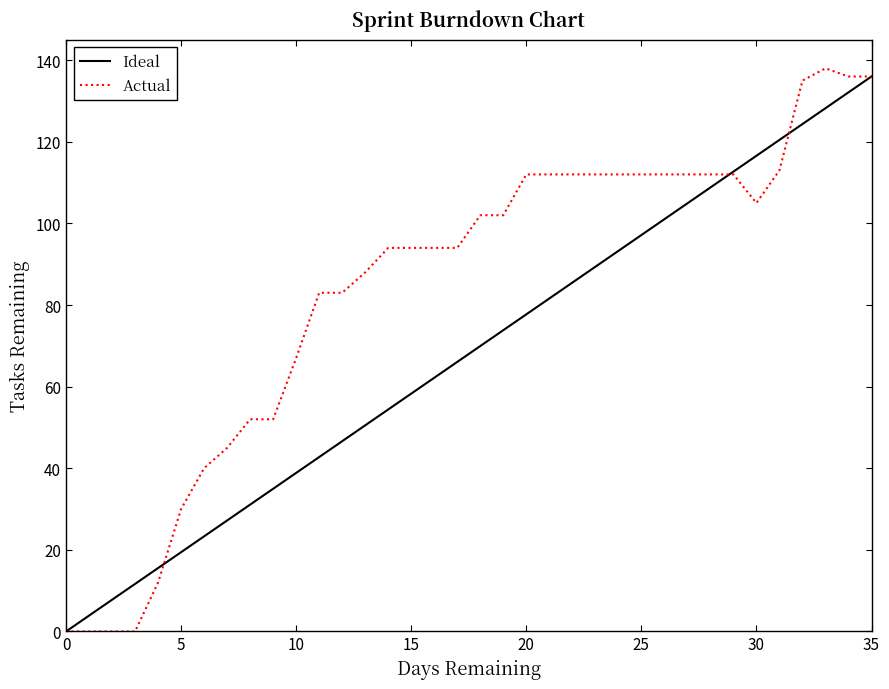

Which series has the largest total across all categories?

Actual